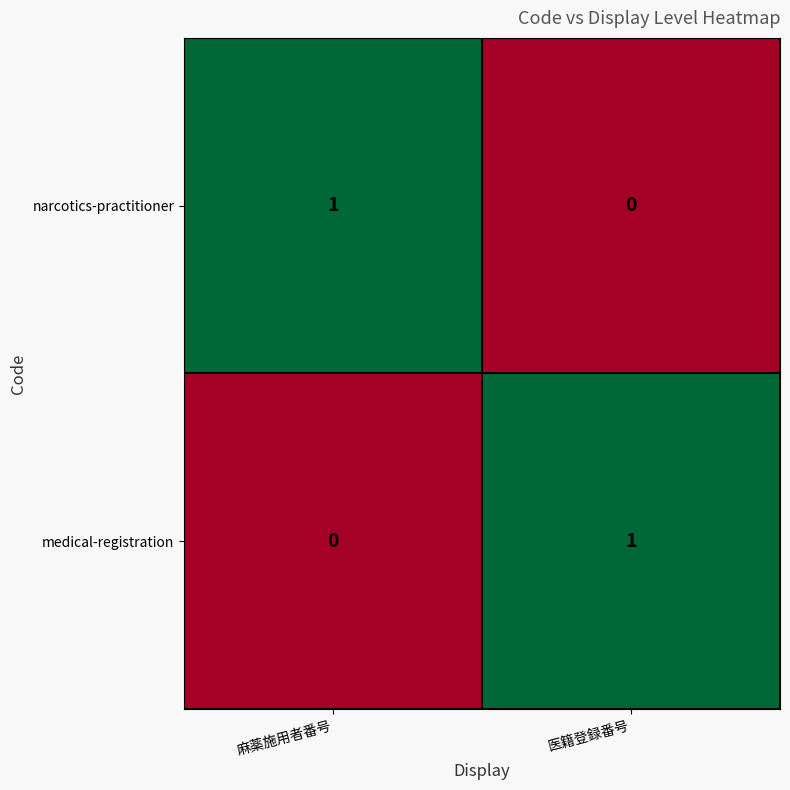

At which label is medical-registration closest to 0?

麻薬施用者番号